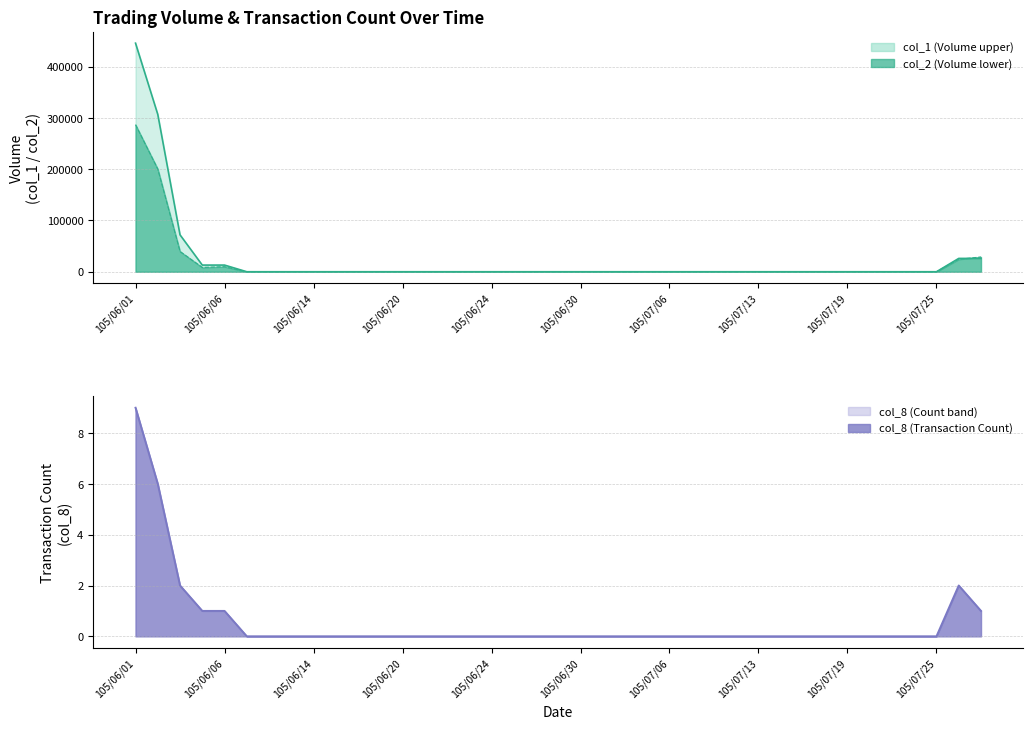

At which label is col_1 closest to 223000?

105/06/02